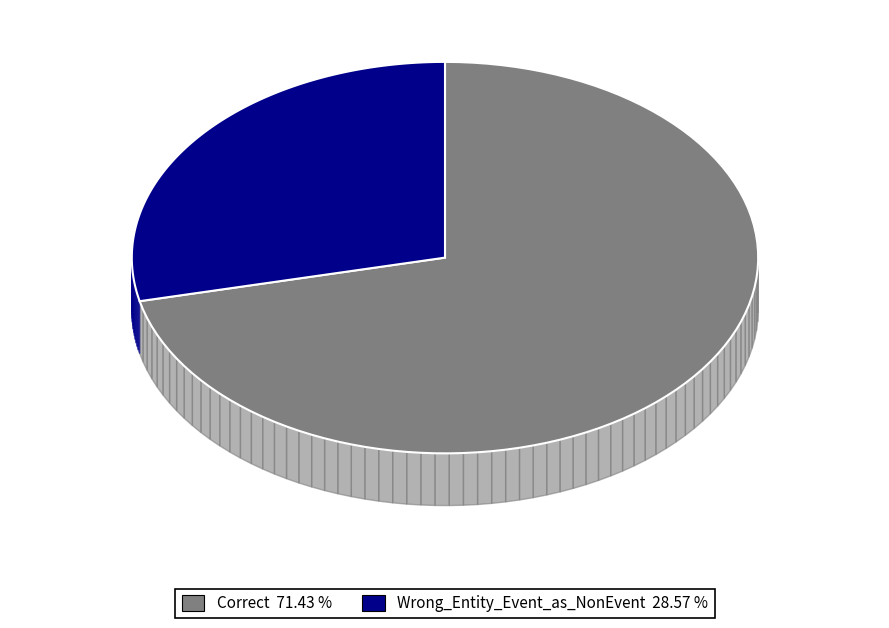

To the nearest percent, what is the difference between the Wrong_Entity_Event_as_NonEvent and Correct slice percentages?

43%